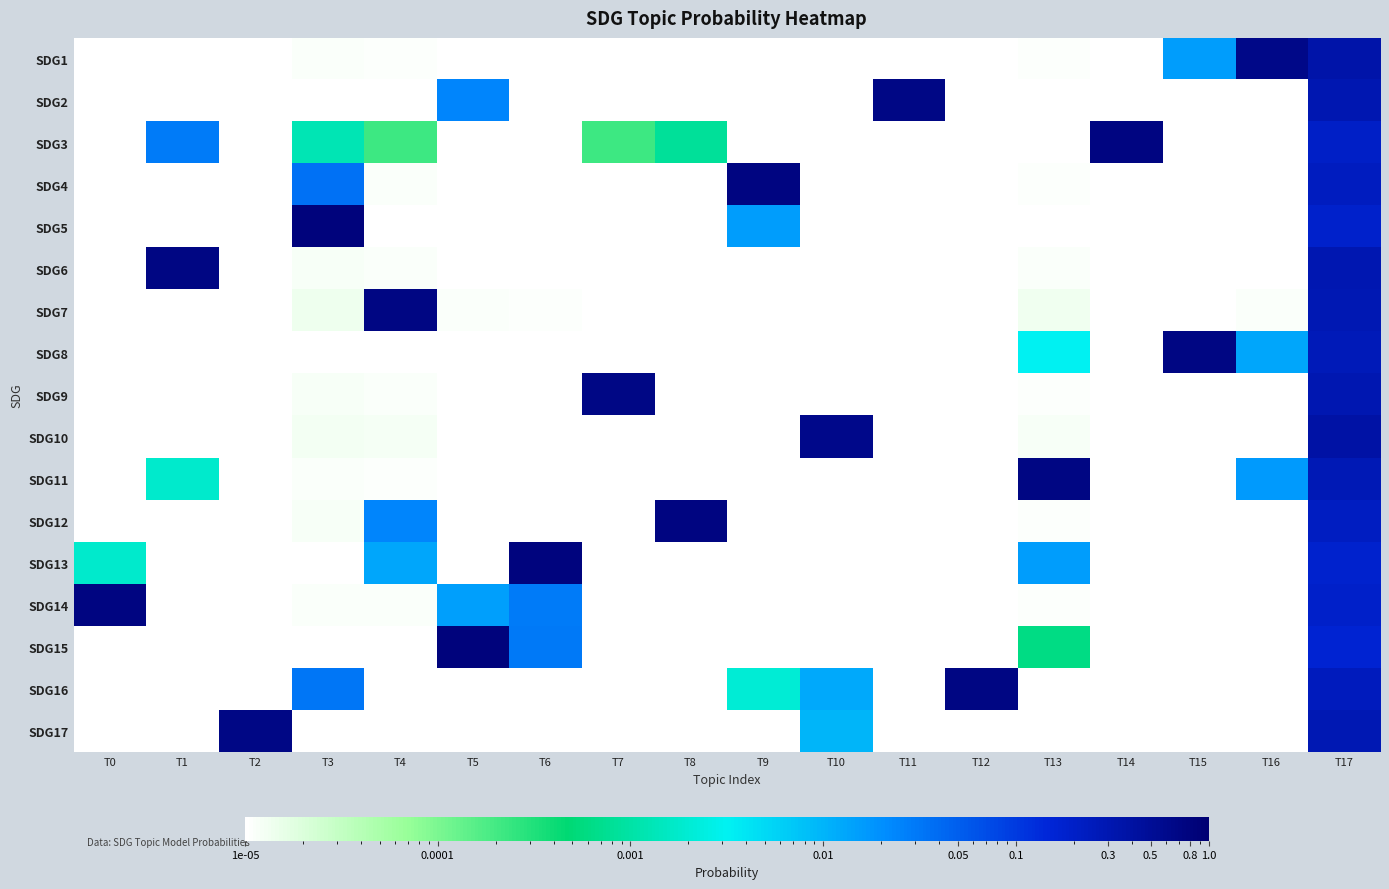

Reading left to right, what are all the values shown in this chart?

SDG1: T0=0.0	T1=0.0	T2=0.0	T3=0.0	T4=0.0	T5=0.0	T6=0.0	T7=0.0	T8=0.0	T9=0.0	T10=0.0	T11=0.0	T12=0.0	T13=0.0	T14=0.0	T15=0.0	T16=0.6	T17=0.3
SDG2: T0=0.0	T1=0.0	T2=0.0	T3=0.0	T4=0.0	T5=0.0	T6=0.0	T7=0.0	T8=0.0	T9=0.0	T10=0.0	T11=0.7	T12=0.0	T13=0.0	T14=0.0	T15=0.0	T16=0.0	T17=0.3
SDG3: T0=0.0	T1=0.0	T2=0.0	T3=0.0	T4=0.0	T5=0.0	T6=0.0	T7=0.0	T8=0.0	T9=0.0	T10=0.0	T11=0.0	T12=0.0	T13=0.0	T14=0.8	T15=0.0	T16=0.0	T17=0.2
SDG4: T0=0.0	T1=0.0	T2=0.0	T3=0.0	T4=0.0	T5=0.0	T6=0.0	T7=0.0	T8=0.0	T9=0.7	T10=0.0	T11=0.0	T12=0.0	T13=0.0	T14=0.0	T15=0.0	T16=0.0	T17=0.2
SDG5: T0=0.0	T1=0.0	T2=0.0	T3=0.8	T4=0.0	T5=0.0	T6=0.0	T7=0.0	T8=0.0	T9=0.0	T10=0.0	T11=0.0	T12=0.0	T13=0.0	T14=0.0	T15=0.0	T16=0.0	T17=0.2
SDG6: T0=0.0	T1=0.7	T2=0.0	T3=0.0	T4=0.0	T5=0.0	T6=0.0	T7=0.0	T8=0.0	T9=0.0	T10=0.0	T11=0.0	T12=0.0	T13=0.0	T14=0.0	T15=0.0	T16=0.0	T17=0.3
SDG7: T0=0.0	T1=0.0	T2=0.0	T3=0.0	T4=0.7	T5=0.0	T6=0.0	T7=0.0	T8=0.0	T9=0.0	T10=0.0	T11=0.0	T12=0.0	T13=0.0	T14=0.0	T15=0.0	T16=0.0	T17=0.3
SDG8: T0=0.0	T1=0.0	T2=0.0	T3=0.0	T4=0.0	T5=0.0	T6=0.0	T7=0.0	T8=0.0	T9=0.0	T10=0.0	T11=0.0	T12=0.0	T13=0.0	T14=0.0	T15=0.7	T16=0.0	T17=0.3
SDG9: T0=0.0	T1=0.0	T2=0.0	T3=0.0	T4=0.0	T5=0.0	T6=0.0	T7=0.7	T8=0.0	T9=0.0	T10=0.0	T11=0.0	T12=0.0	T13=0.0	T14=0.0	T15=0.0	T16=0.0	T17=0.3
SDG10: T0=0.0	T1=0.0	T2=0.0	T3=0.0	T4=0.0	T5=0.0	T6=0.0	T7=0.0	T8=0.0	T9=0.0	T10=0.6	T11=0.0	T12=0.0	T13=0.0	T14=0.0	T15=0.0	T16=0.0	T17=0.4
SDG11: T0=0.0	T1=0.0	T2=0.0	T3=0.0	T4=0.0	T5=0.0	T6=0.0	T7=0.0	T8=0.0	T9=0.0	T10=0.0	T11=0.0	T12=0.0	T13=0.7	T14=0.0	T15=0.0	T16=0.0	T17=0.3
SDG12: T0=0.0	T1=0.0	T2=0.0	T3=0.0	T4=0.0	T5=0.0	T6=0.0	T7=0.0	T8=0.8	T9=0.0	T10=0.0	T11=0.0	T12=0.0	T13=0.0	T14=0.0	T15=0.0	T16=0.0	T17=0.2
SDG13: T0=0.0	T1=0.0	T2=0.0	T3=0.0	T4=0.0	T5=0.0	T6=0.8	T7=0.0	T8=0.0	T9=0.0	T10=0.0	T11=0.0	T12=0.0	T13=0.0	T14=0.0	T15=0.0	T16=0.0	T17=0.2
SDG14: T0=0.8	T1=0.0	T2=0.0	T3=0.0	T4=0.0	T5=0.0	T6=0.0	T7=0.0	T8=0.0	T9=0.0	T10=0.0	T11=0.0	T12=0.0	T13=0.0	T14=0.0	T15=0.0	T16=0.0	T17=0.2
SDG15: T0=0.0	T1=0.0	T2=0.0	T3=0.0	T4=0.0	T5=0.8	T6=0.0	T7=0.0	T8=0.0	T9=0.0	T10=0.0	T11=0.0	T12=0.0	T13=0.0	T14=0.0	T15=0.0	T16=0.0	T17=0.2
SDG16: T0=0.0	T1=0.0	T2=0.0	T3=0.0	T4=0.0	T5=0.0	T6=0.0	T7=0.0	T8=0.0	T9=0.0	T10=0.0	T11=0.0	T12=0.7	T13=0.0	T14=0.0	T15=0.0	T16=0.0	T17=0.2
SDG17: T0=0.0	T1=0.0	T2=0.7	T3=0.0	T4=0.0	T5=0.0	T6=0.0	T7=0.0	T8=0.0	T9=0.0	T10=0.0	T11=0.0	T12=0.0	T13=0.0	T14=0.0	T15=0.0	T16=0.0	T17=0.3